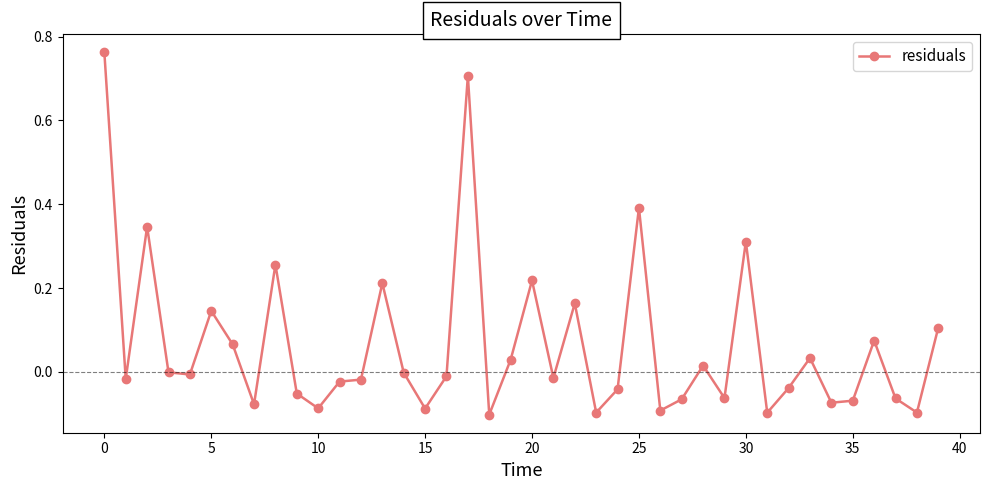

What is the sum of all values?

2.5